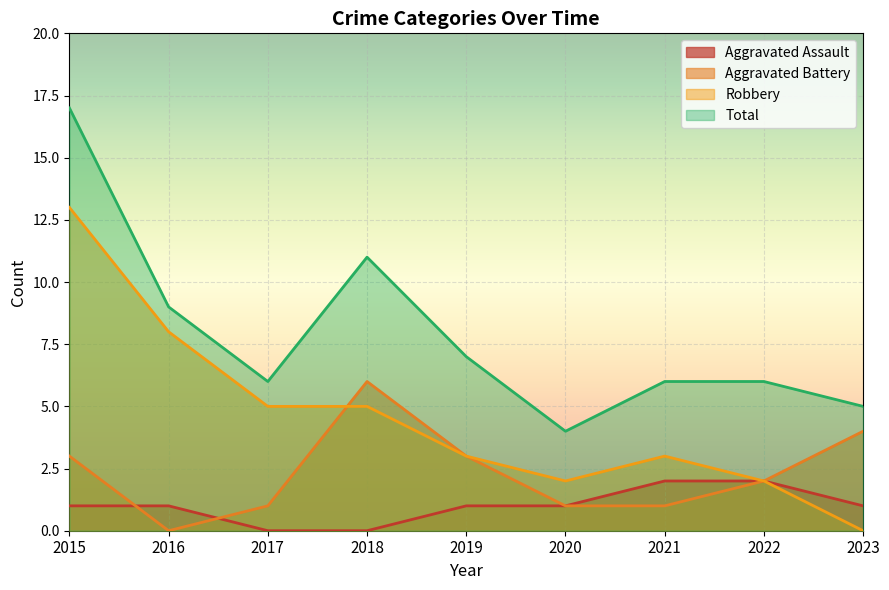

Reading right to left, transcribe all the data shown in this chart.

Aggravated Assault: 2023=1	2022=2	2021=2	2020=1	2019=1	2018=0	2017=0	2016=1	2015=1
Aggravated Battery: 2023=4	2022=2	2021=1	2020=1	2019=3	2018=6	2017=1	2016=0	2015=3
Robbery: 2023=0	2022=2	2021=3	2020=2	2019=3	2018=5	2017=5	2016=8	2015=13
Total: 2023=5	2022=6	2021=6	2020=4	2019=7	2018=11	2017=6	2016=9	2015=17